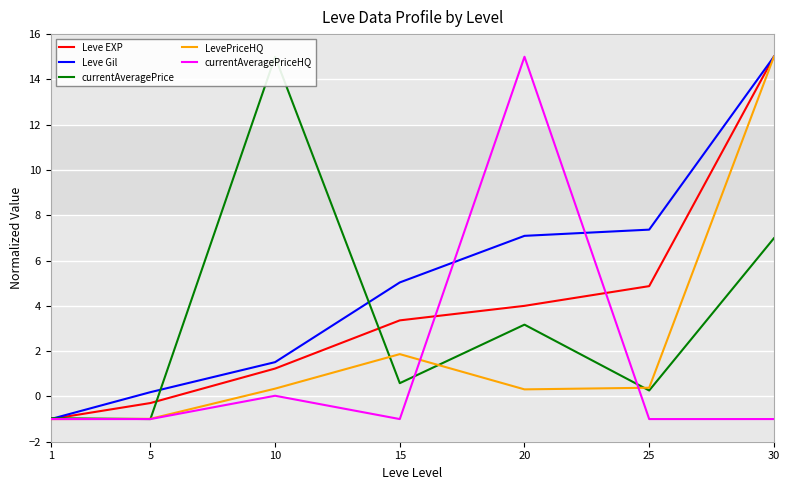

Reading left to right, extract all data points from this chart.

Leve EXP: 1=-1.0	5=-0.3	10=1.2	15=3.4	20=4.0	25=4.9	30=15.0
Leve Gil: 1=-1.0	5=0.2	10=1.5	15=5.0	20=7.1	25=7.4	30=15.0
currentAveragePrice: 1=-1.0	5=-1.0	10=15.0	15=0.6	20=3.2	25=0.3	30=7.0
LevePriceHQ: 1=-1.0	5=-1.0	10=0.3	15=1.9	20=0.3	25=0.4	30=15.0
currentAveragePriceHQ: 1=-1.0	5=-1.0	10=0.0	15=-1.0	20=15.0	25=-1.0	30=-1.0